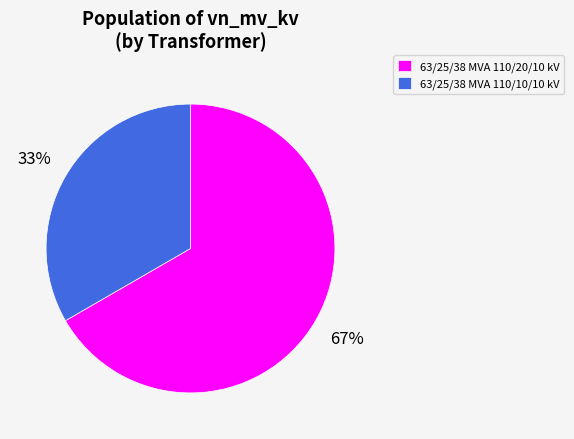

What percentage is the 63/25/38 MVA 110/20/10 kV slice, to the nearest percent?

67%